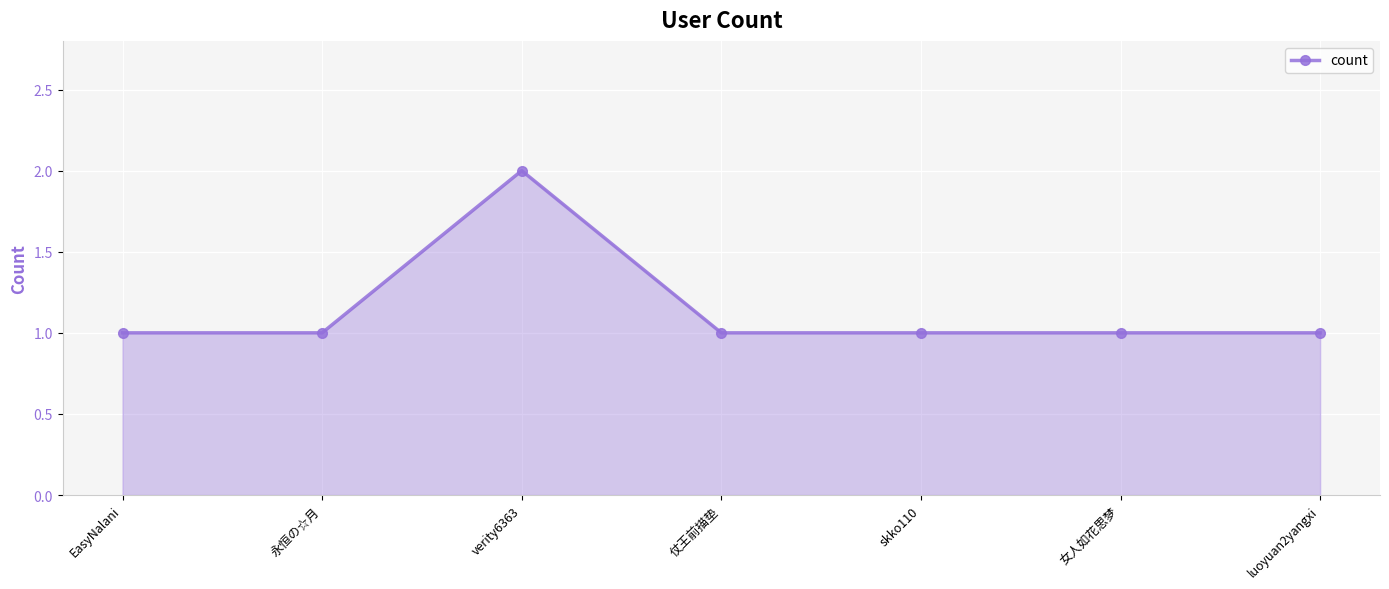

What is the ratio of the value at skko110 to the value at verity6363?

0.5